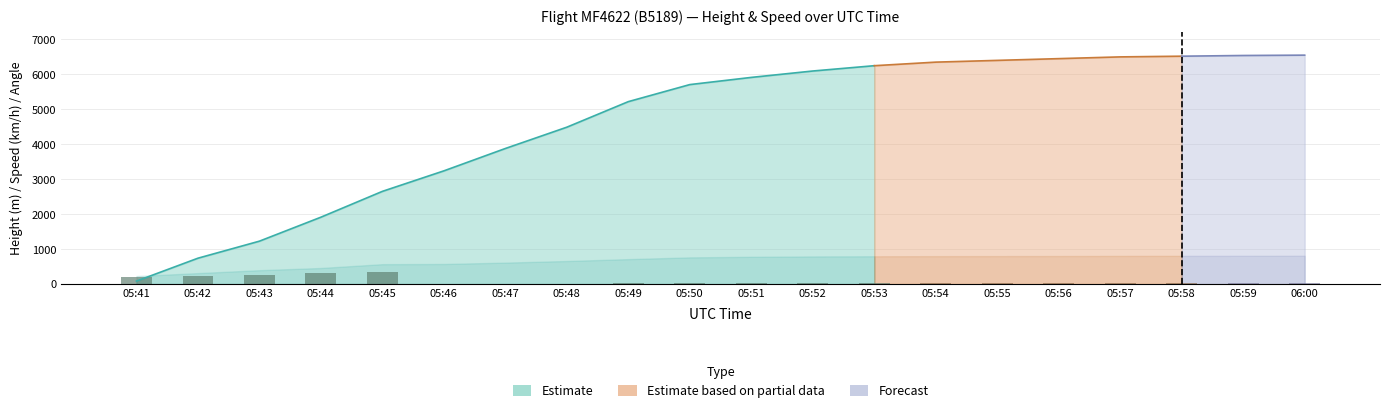

Where is the data nearest to the value 173?

05:41